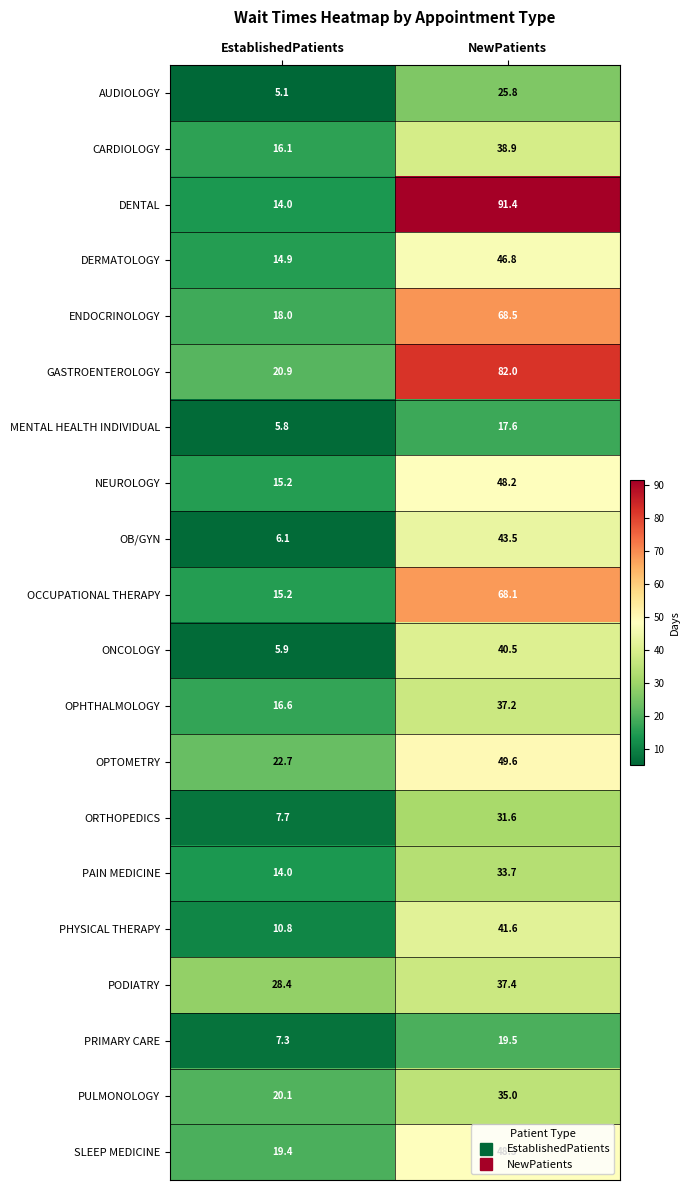

What is the difference between the GASTROENTEROLOGY values at NewPatients and EstablishedPatients?

61.1